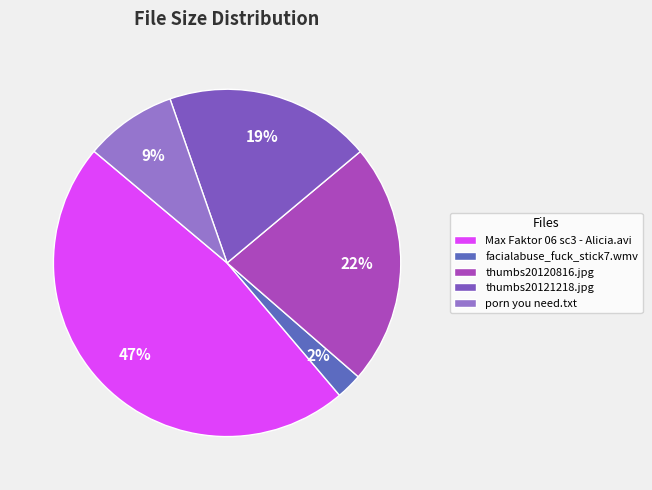

How many slices are in this pie chart?

5